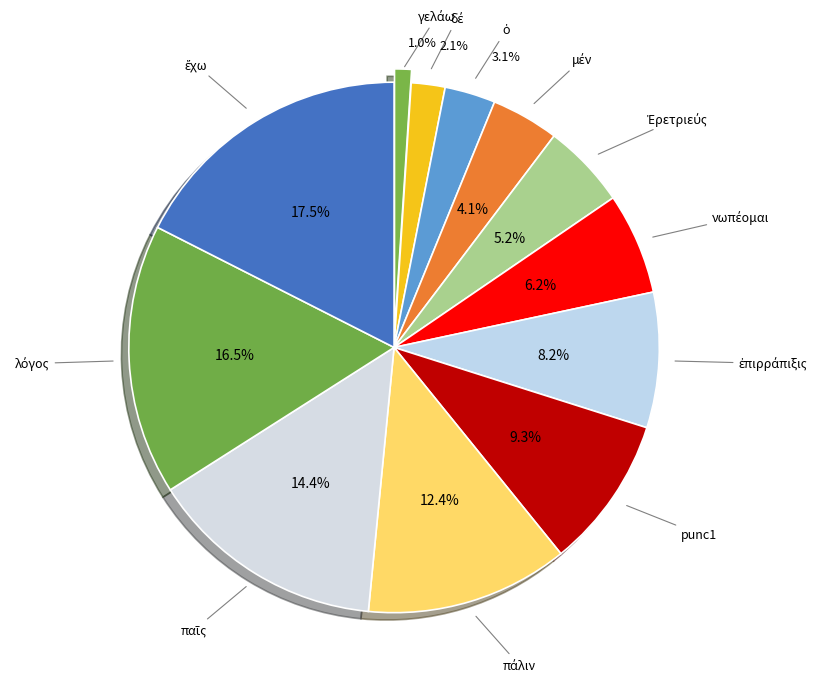

Which category has the smallest portion of the pie?

γελάω